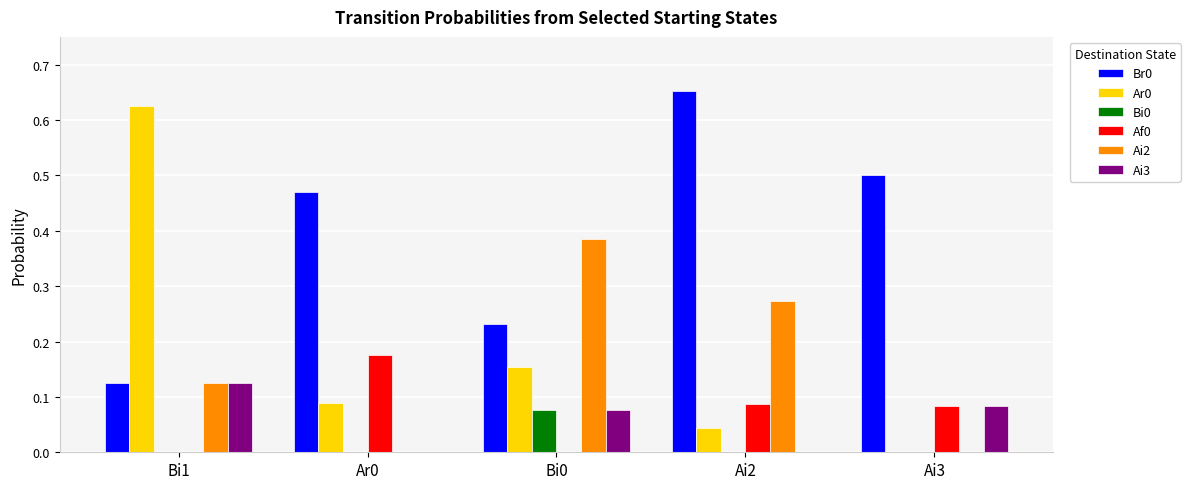

Between Ar0 and Ai2, which series saw the biggest shift?

Ai2